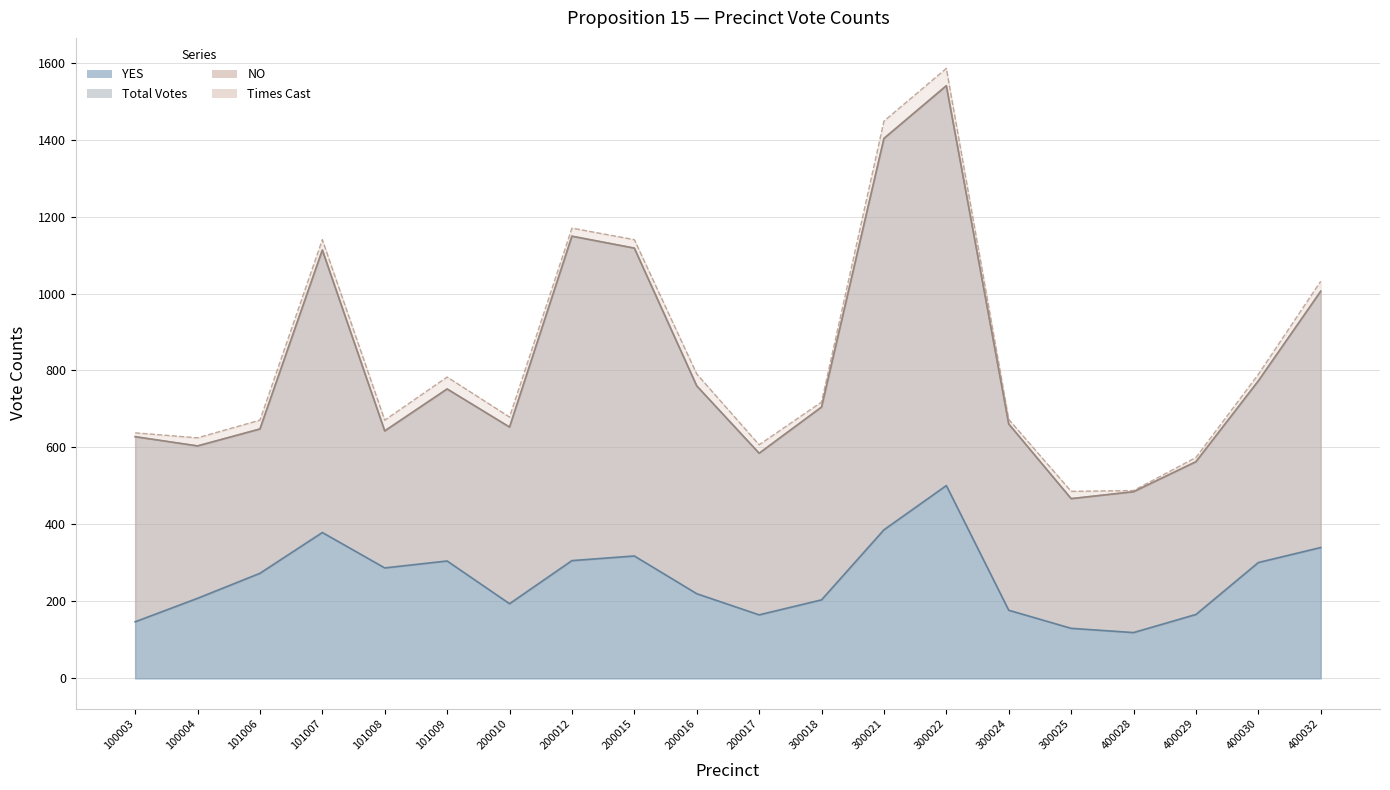

What is the value of the Times Cast point at the 13th from the left?

1448